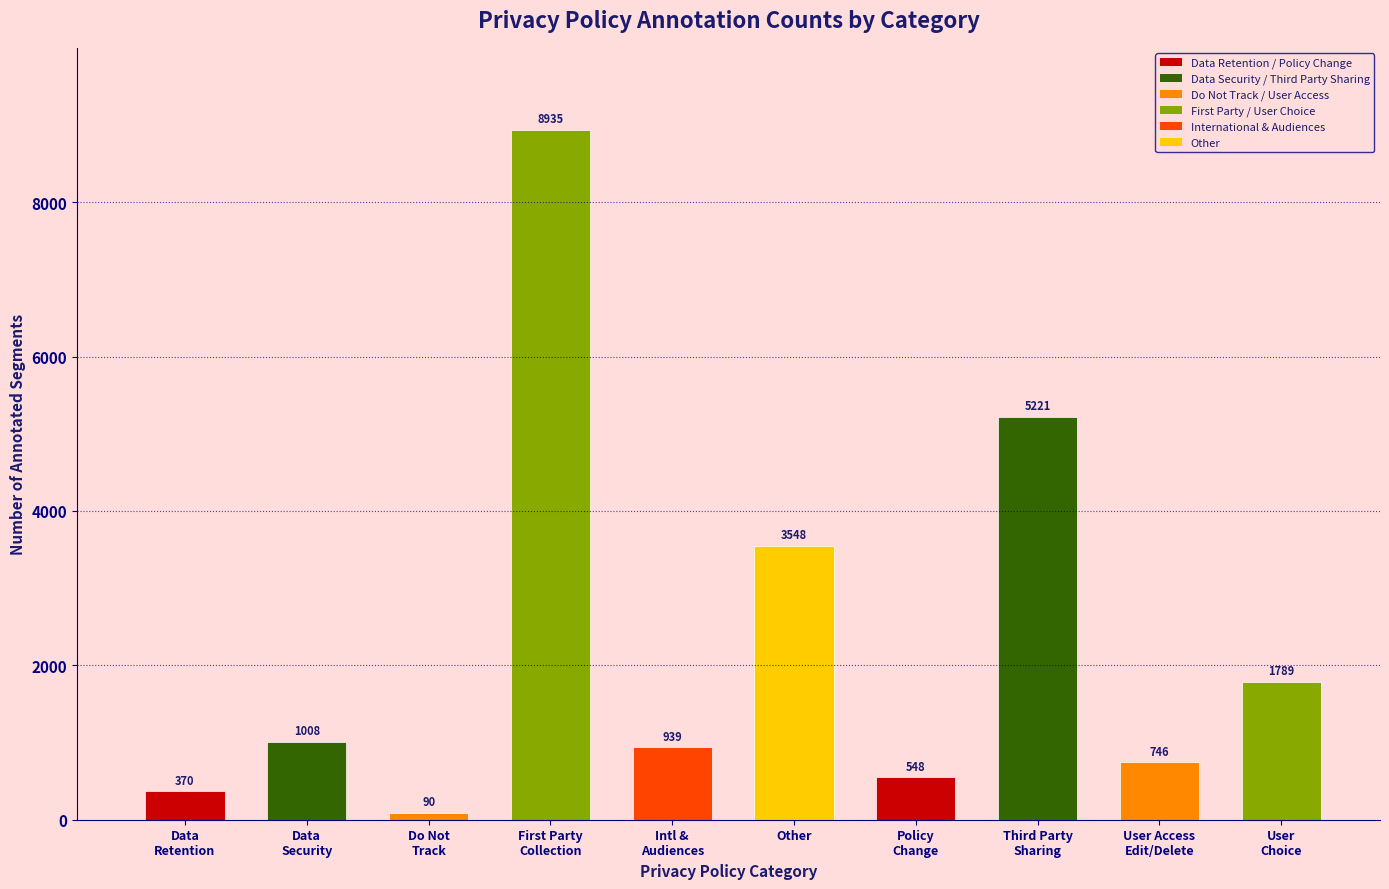

What is the average value?

2319